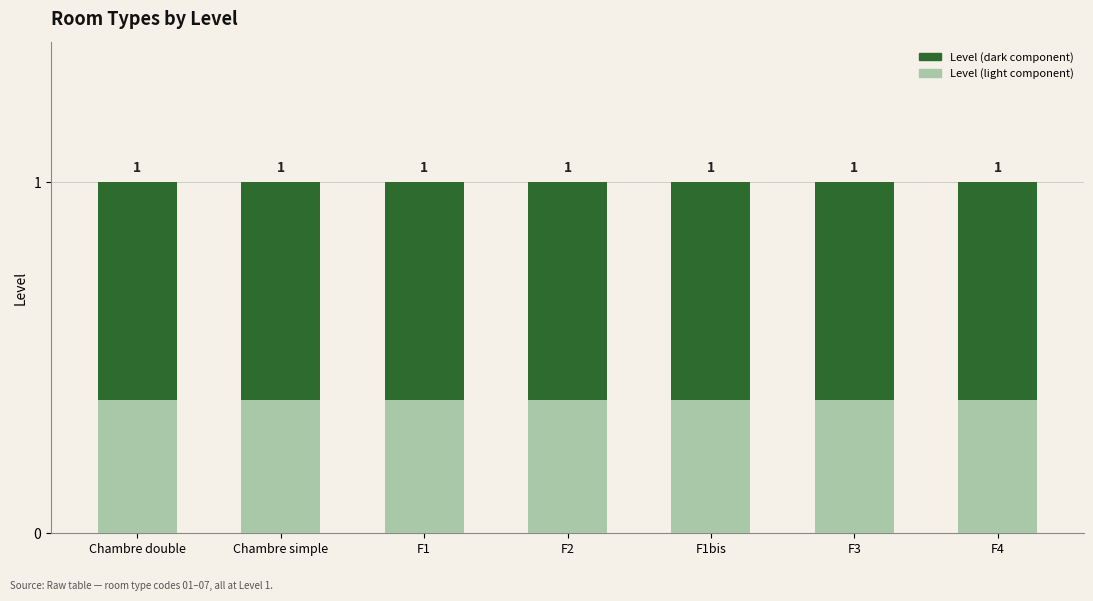

How many groups of bars are there?

7